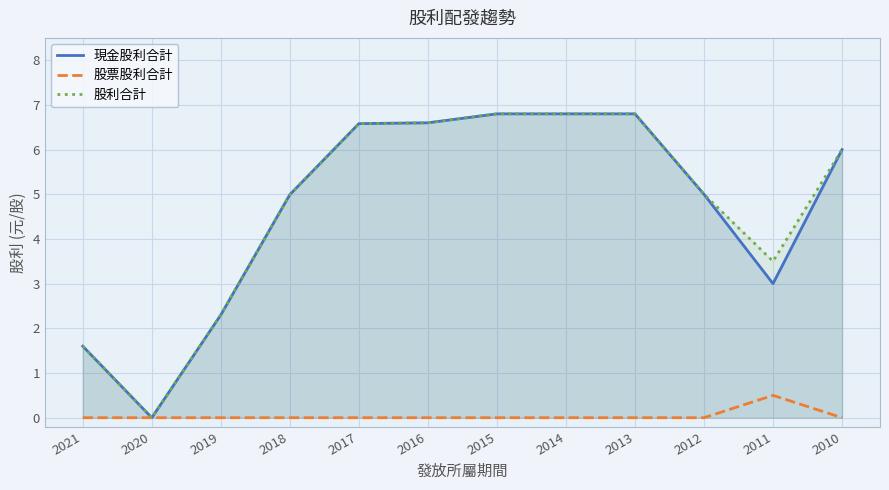

Between 2019 and 2013, which is larger?

2013